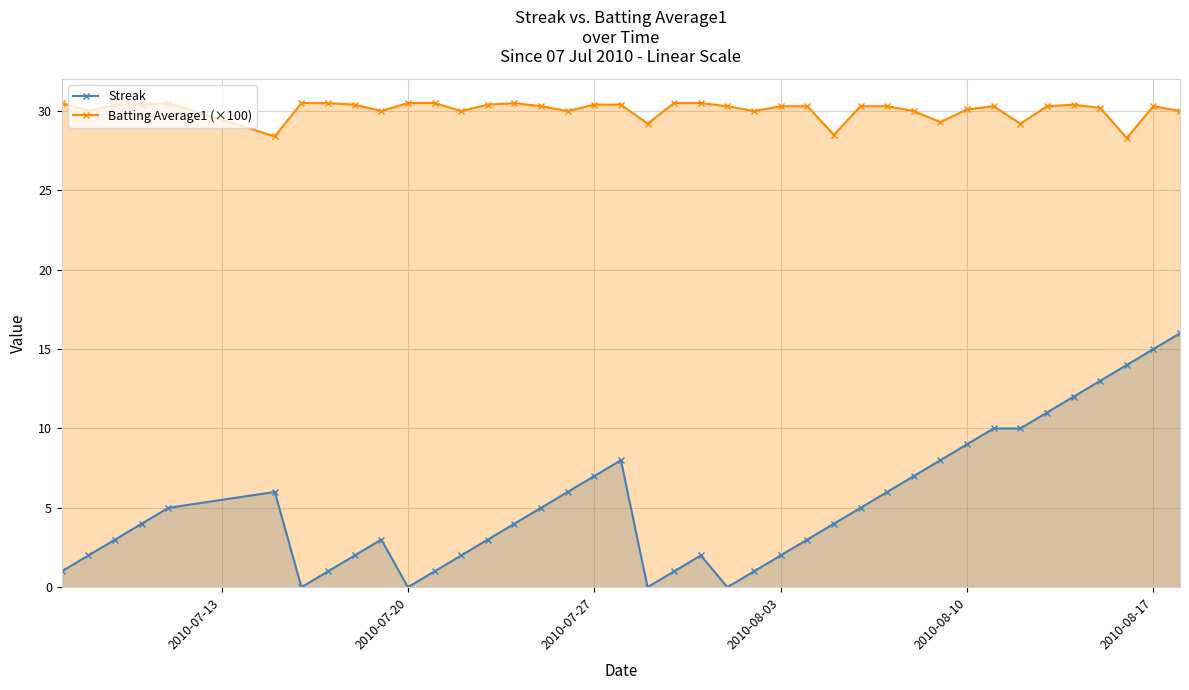

What is the greatest value displayed?

30.5